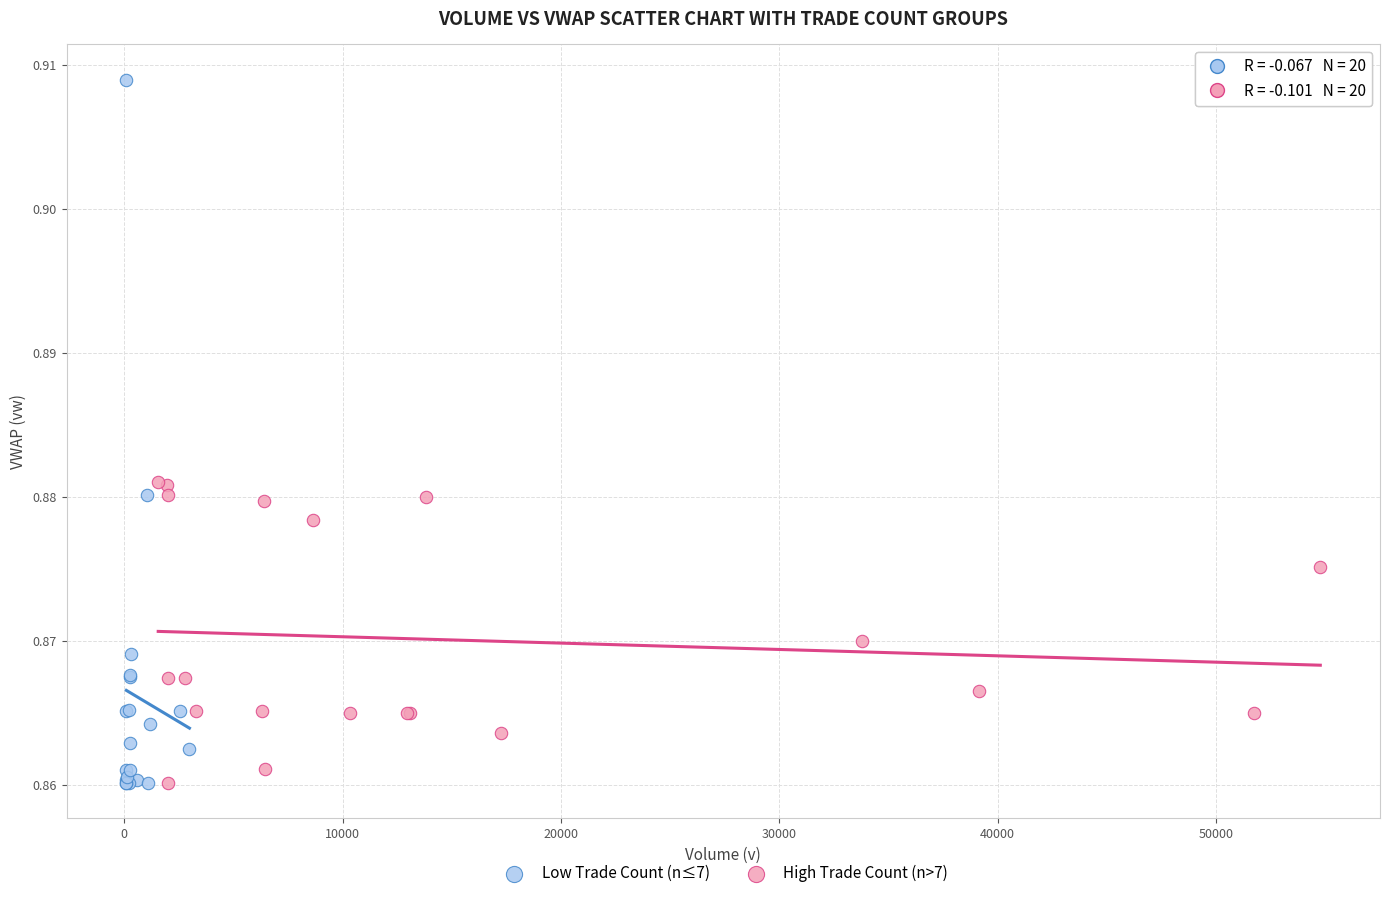

Which series reaches the maximum Y coordinate?

Low Trade Count (n≤7)